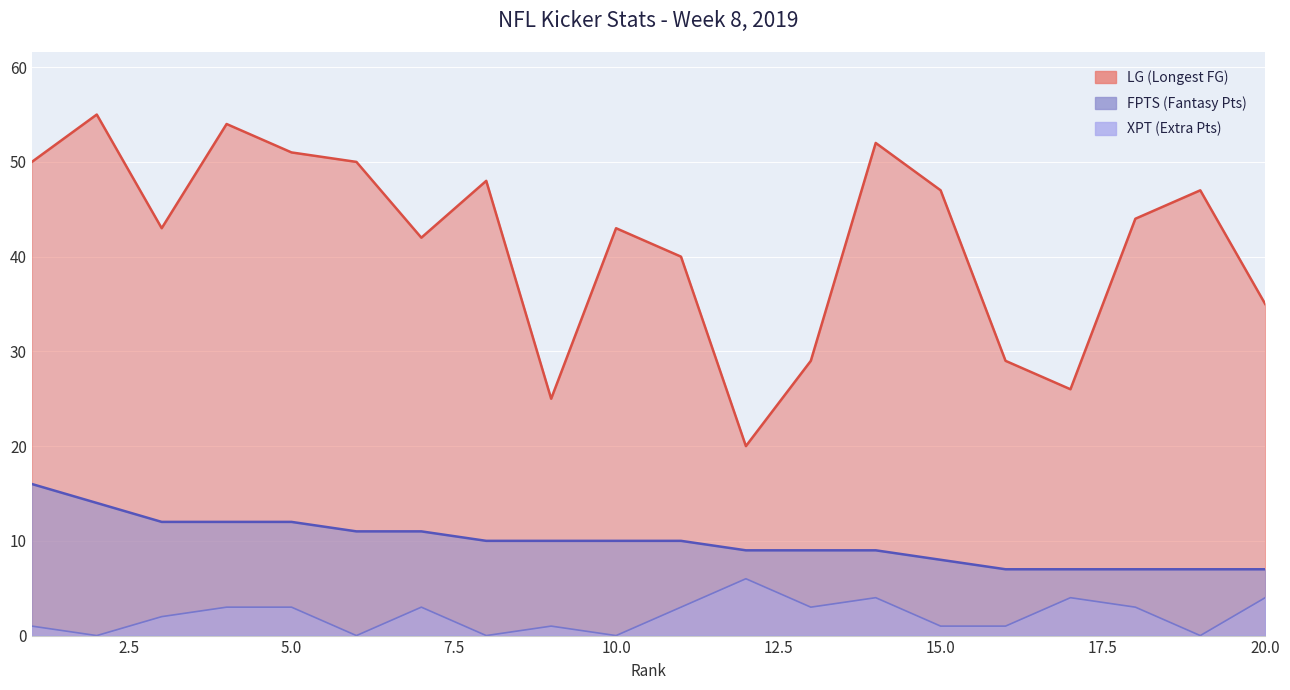

What are all the series names shown in the legend?

LG, FPTS, XPT